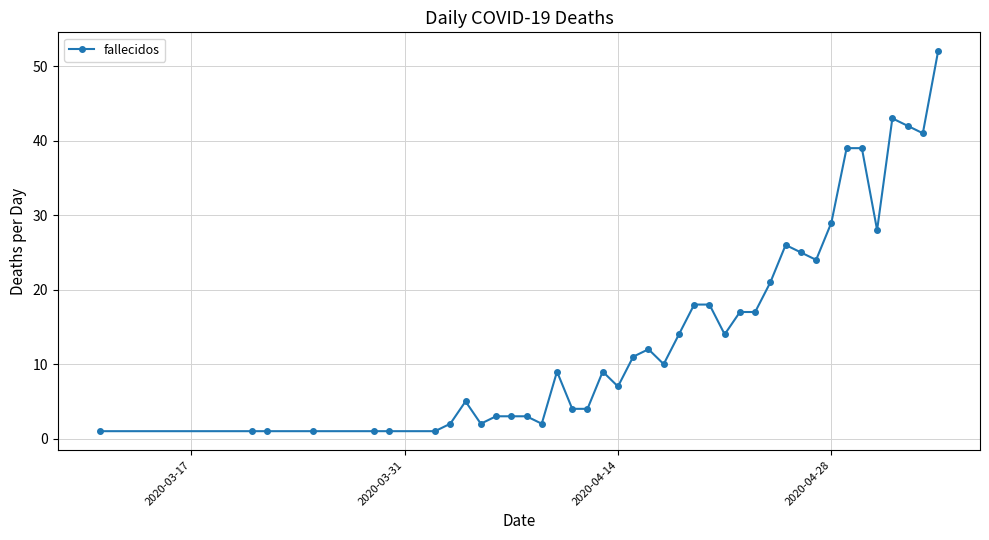

What is the maximum value shown in the chart?

52